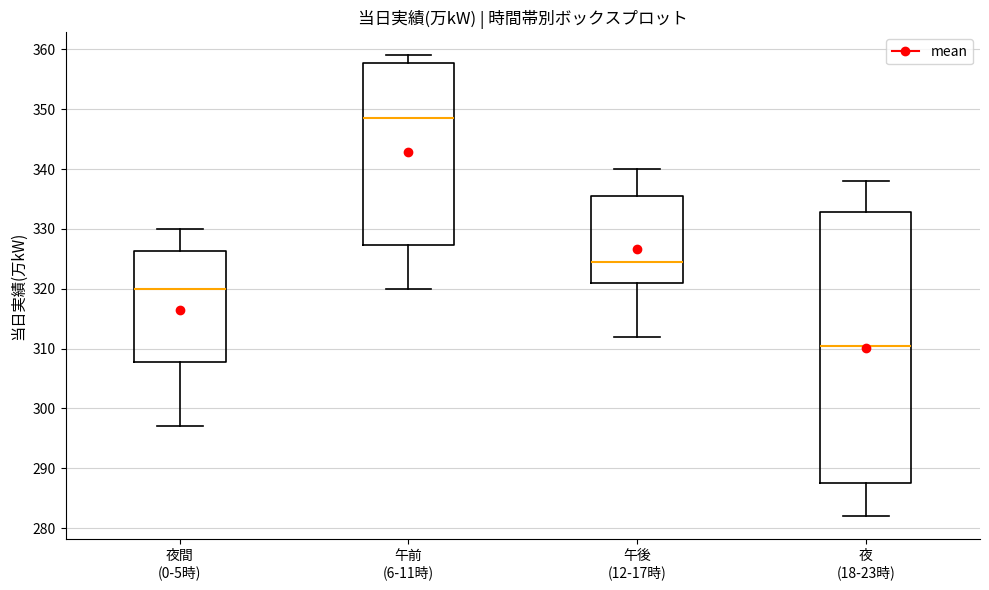

Where does the upper whisker of the box for 夜 (18-23時) end on the y-axis? The values are not printed on the chart, so give them approximately, as read against the axis.

338